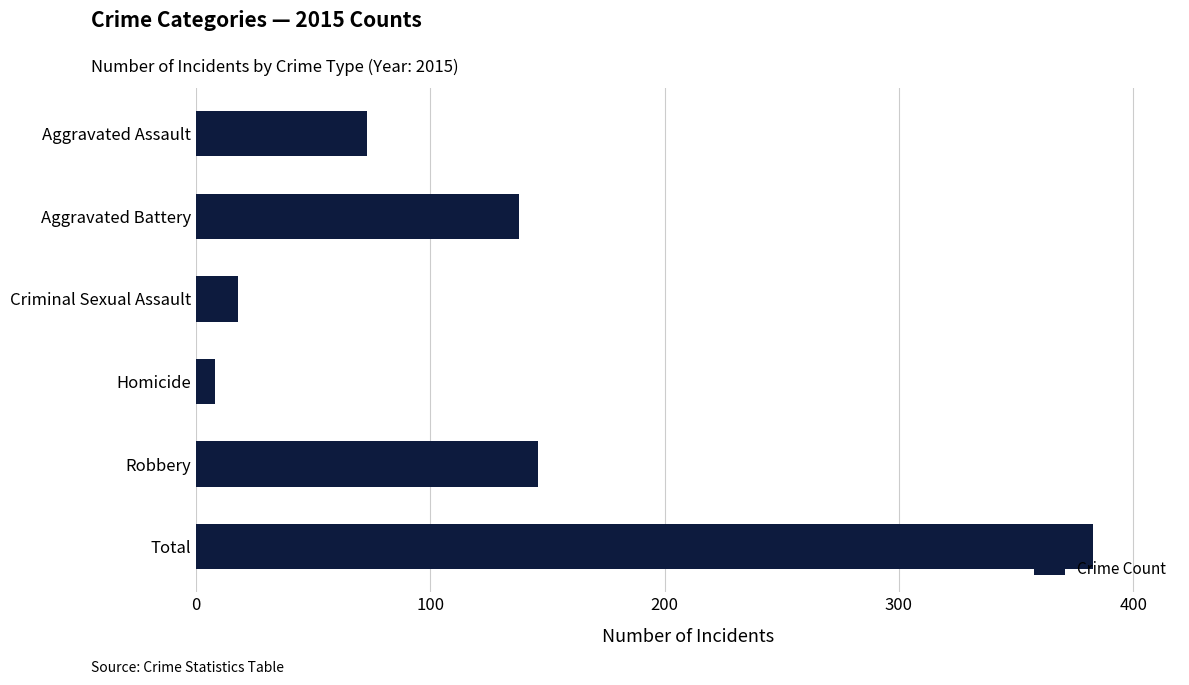

True or false: the data shows 18 at Criminal Sexual Assault.

True